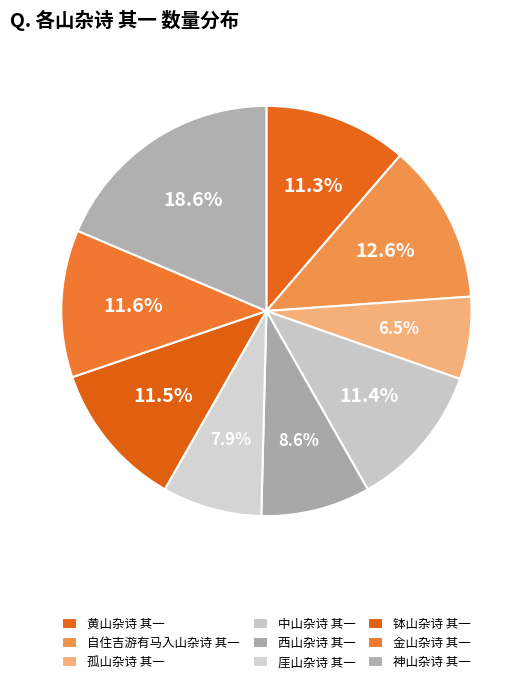

Which category has the biggest portion of the pie?

神山杂诗 其一